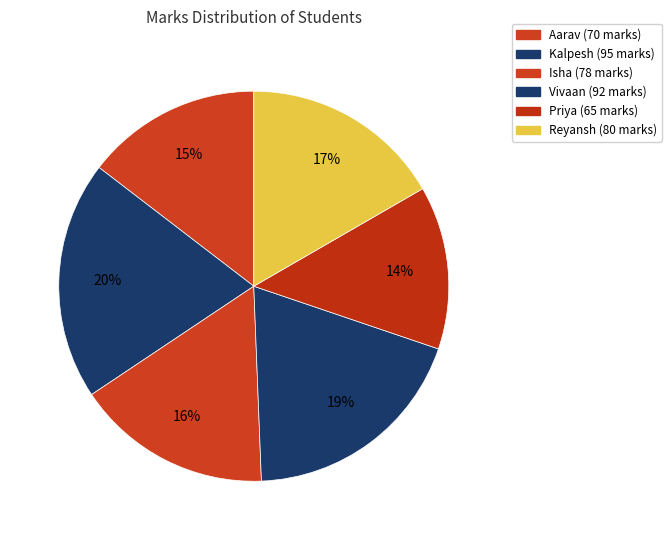

To the nearest percent, what portion does Vivaan represent?

19%